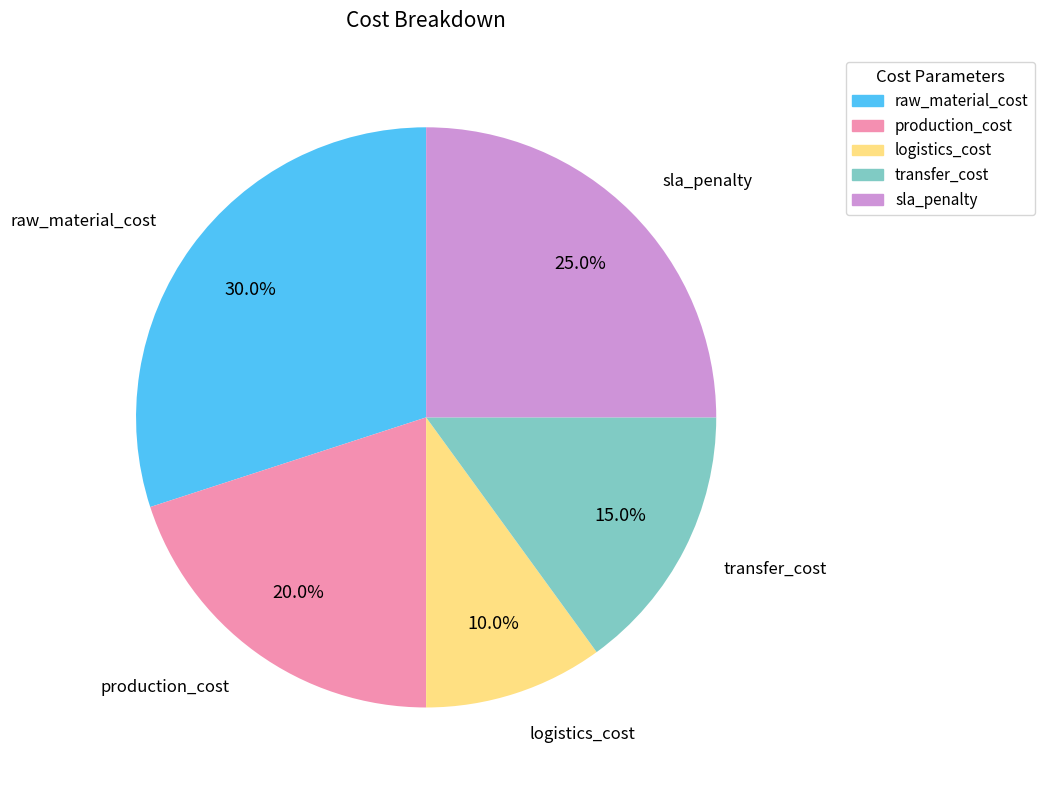

Is the sum of transfer_cost and raw_material_cost greater than half?

No